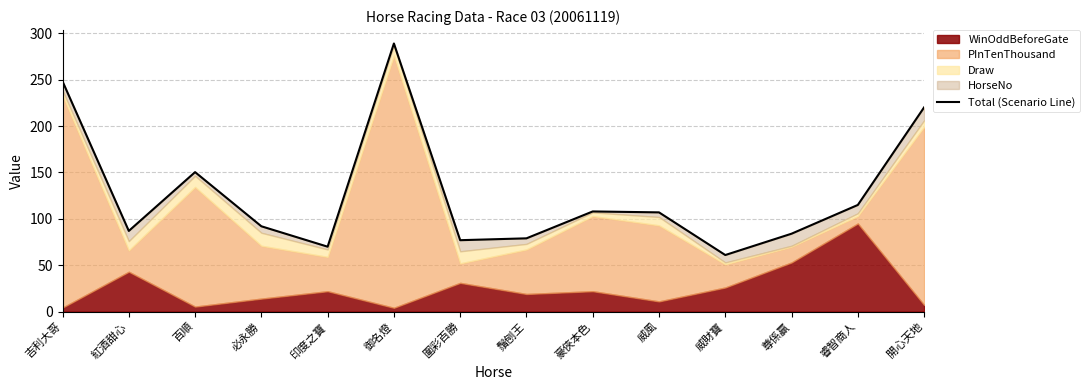

Does the chart display data point markers on the line(s)?

No